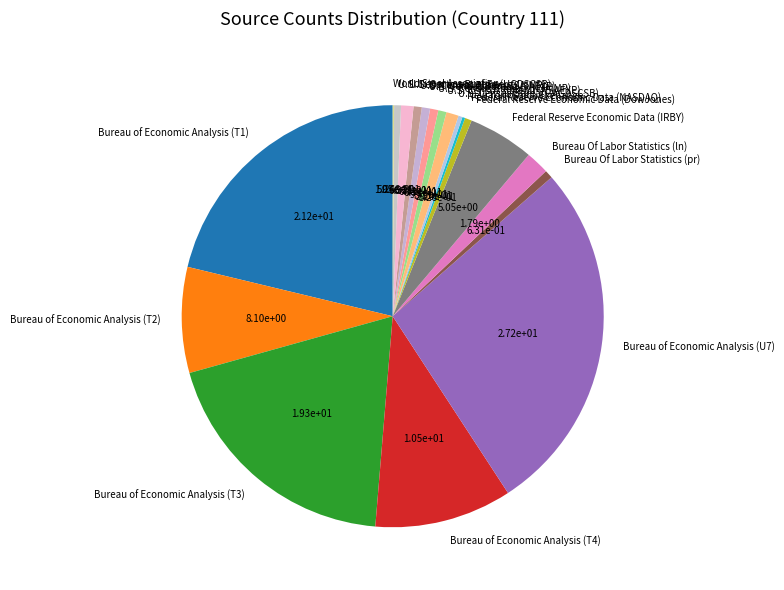

Which has a higher value, Bureau of Economic Analysis (T4) or Federal Reserve Economic Data (IRBY)?

Bureau of Economic Analysis (T4)